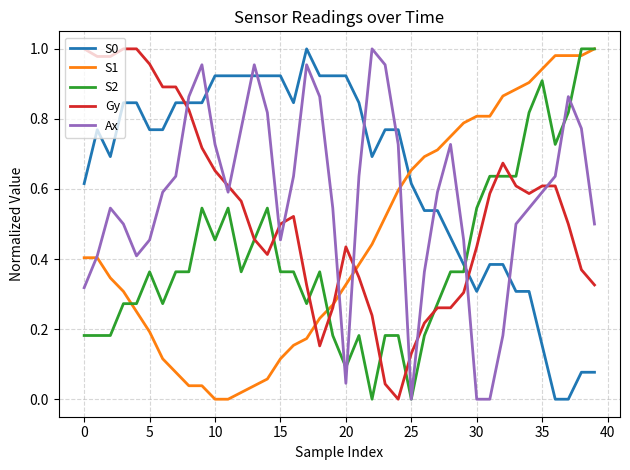

How many lines are shown in the chart?

5